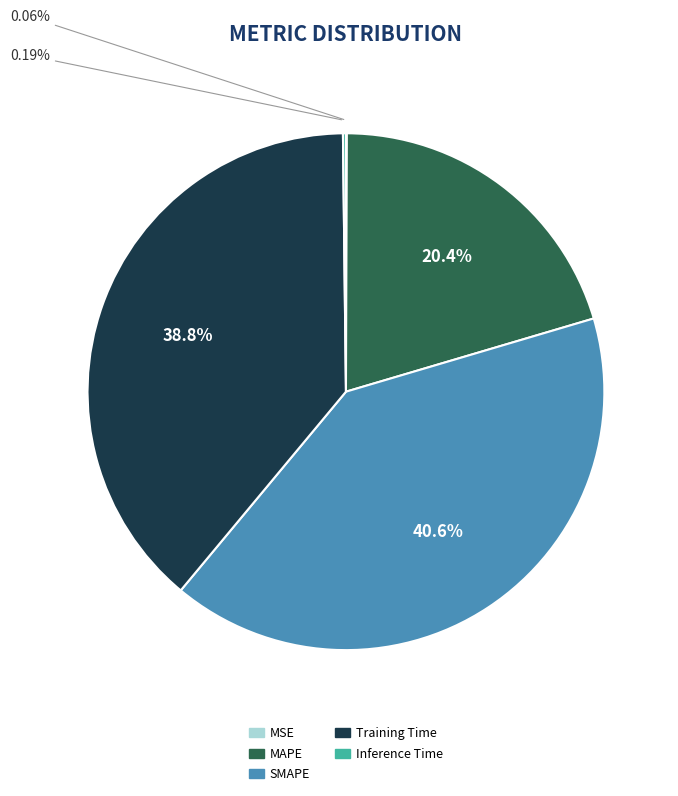

Which category has the biggest portion of the pie?

SMAPE